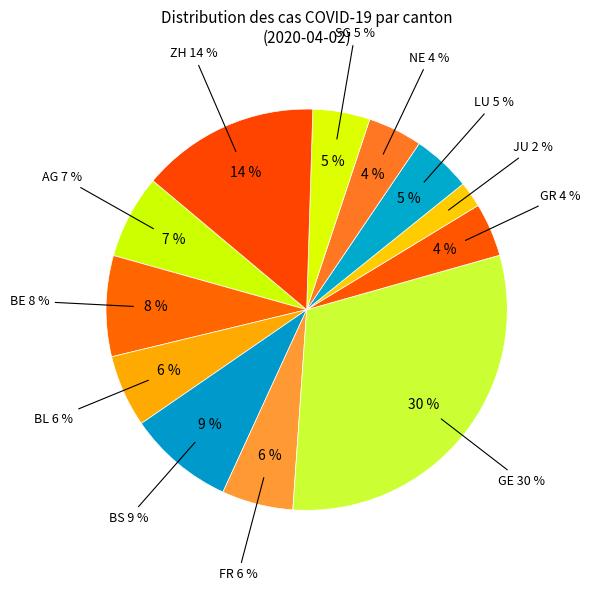

Is it true that SG is 1% of the pie?

False